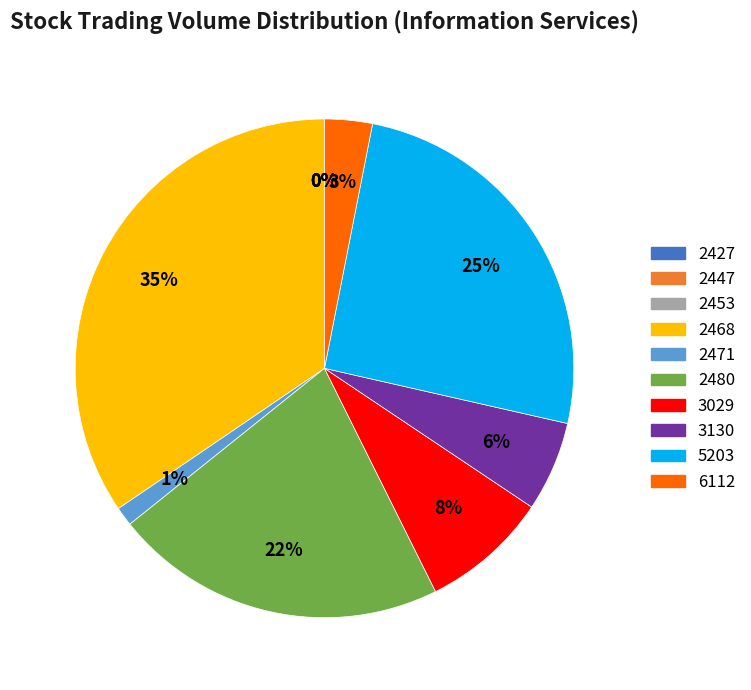

What percentage is the 6112 slice, to the nearest percent?

3%